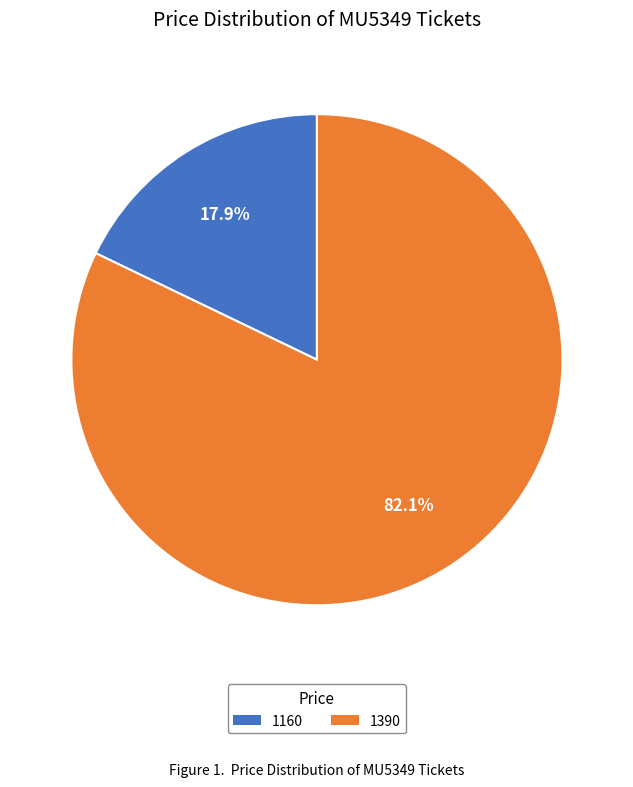

Does 1390 represent more than half of the total?

Yes